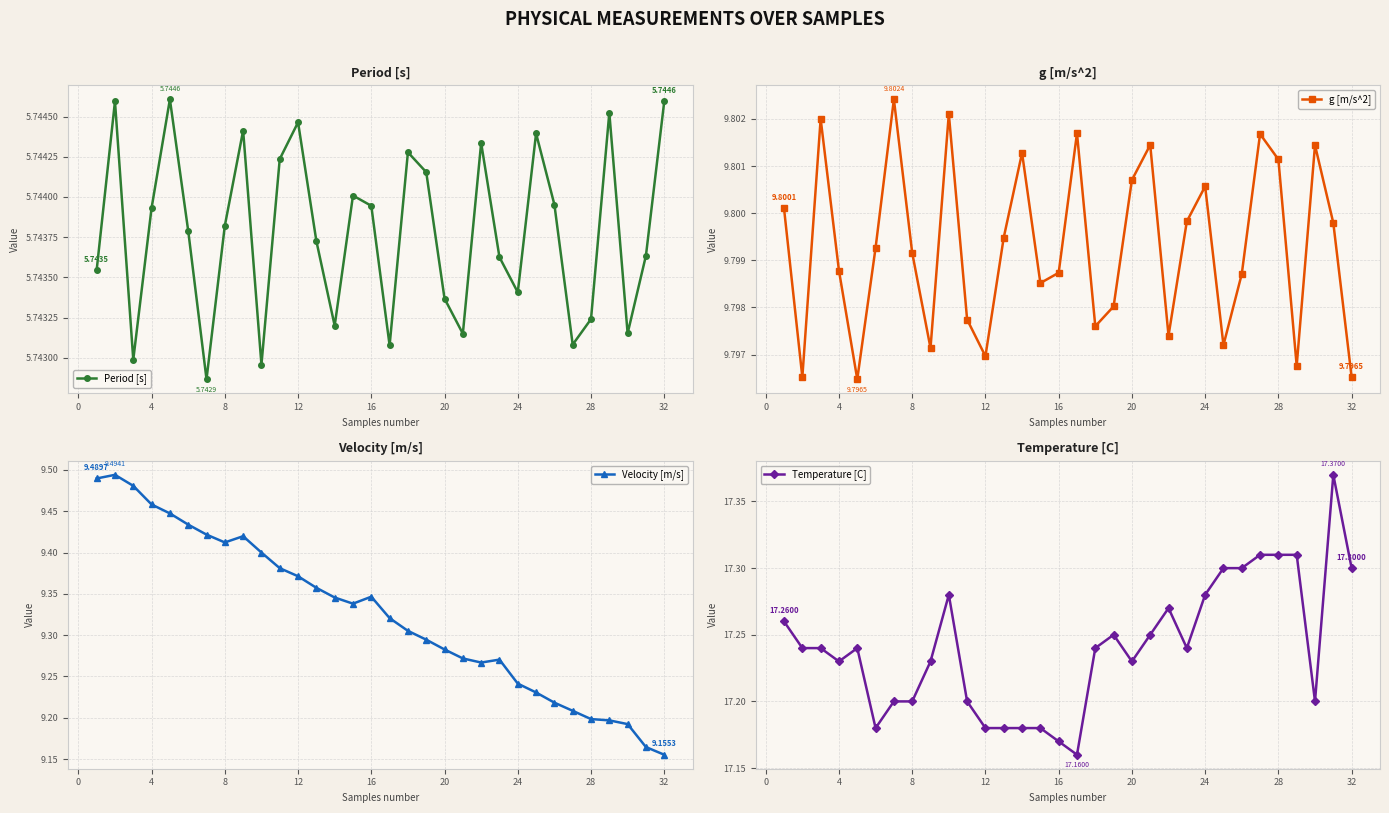

Which series has the largest range (max minus min)?

Velocity [m/s]